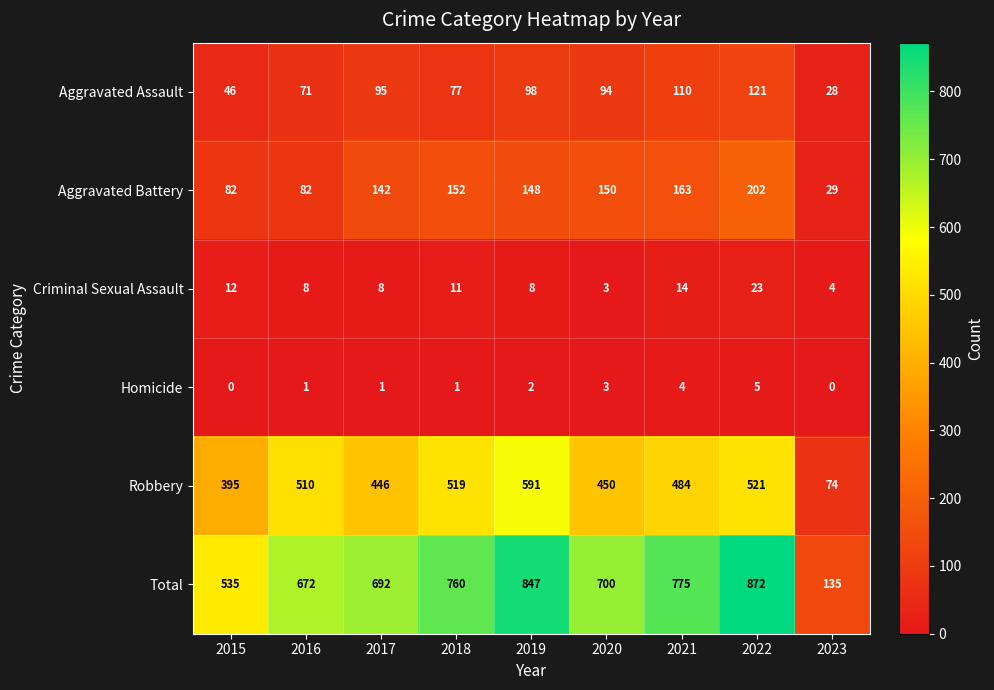

What is the average value of the Aggravated Battery series?

128